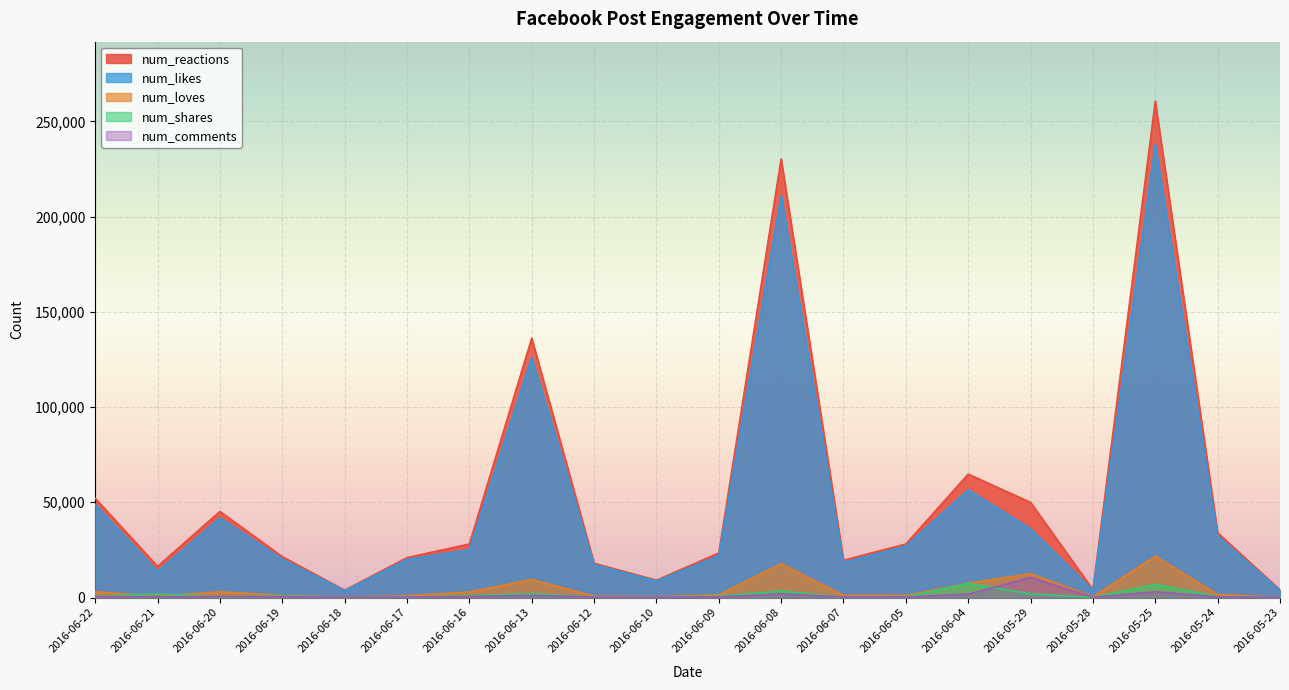

At how many categories does at least one series exceed 117552?

3